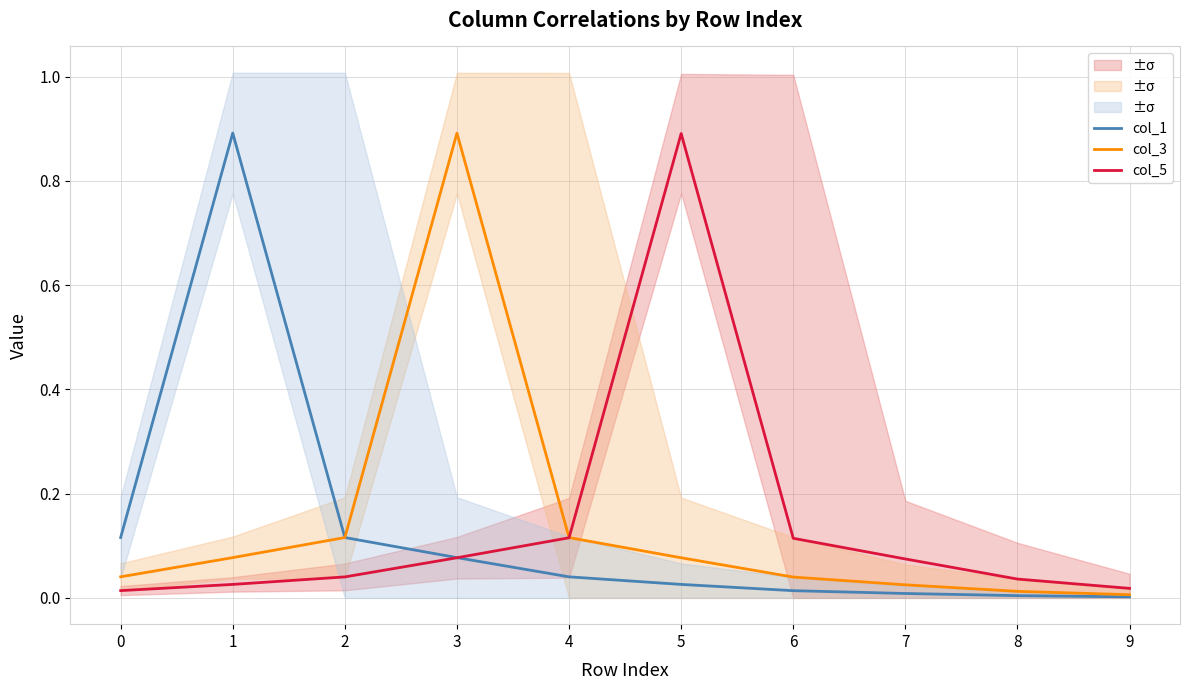

At which label does col_5 reach its peak?

5